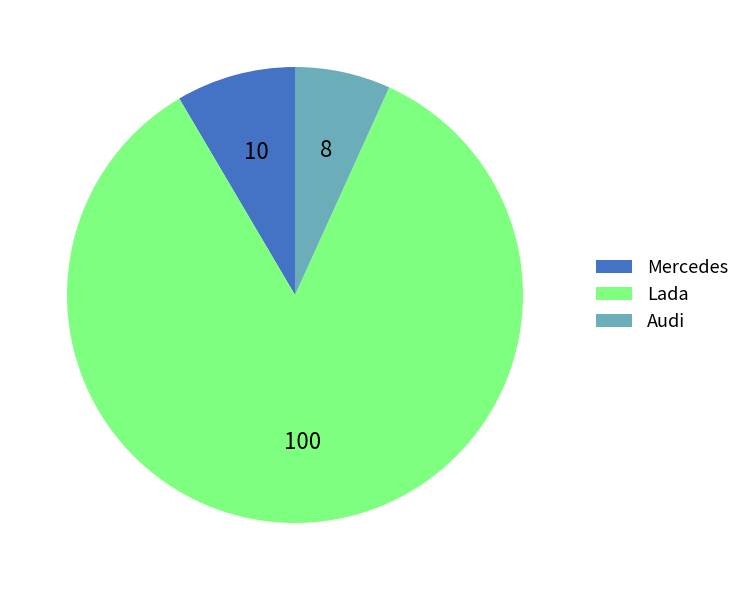

The Audi slice represents 7% of the pie. True or false?

True